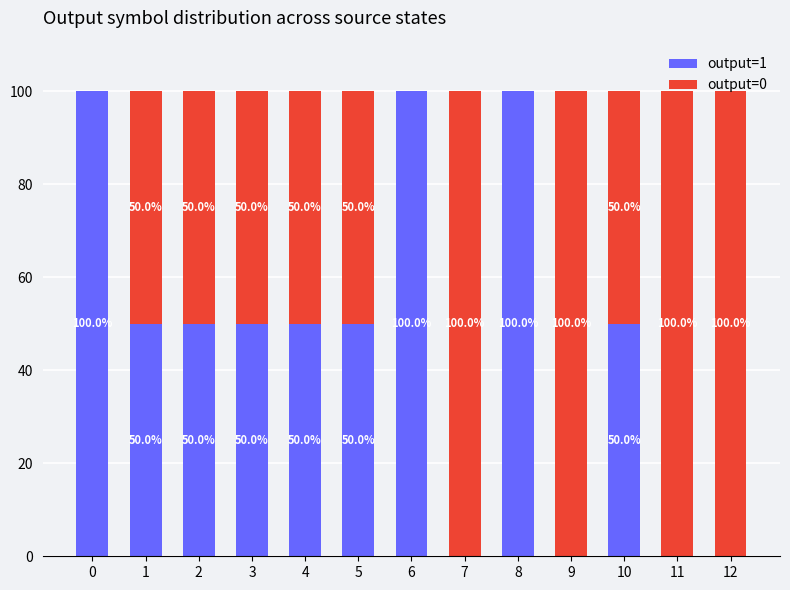

What is the sum of all output=1 values?

600